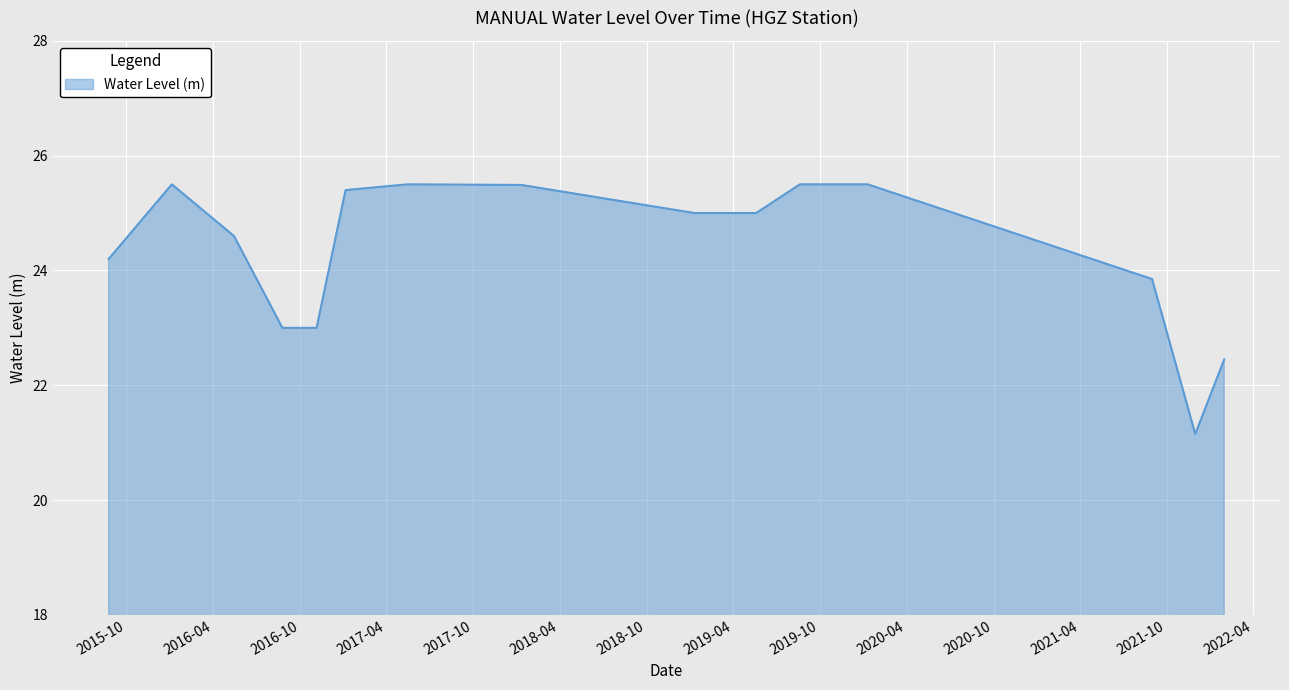

Reading right to left, list all the values displayed in this chart.

22.5	21.1	23.9	25.5	25.5	25.5	25.0	25.0	25.5	25.5	25.4	23.0	23.0	24.6	25.5	24.2